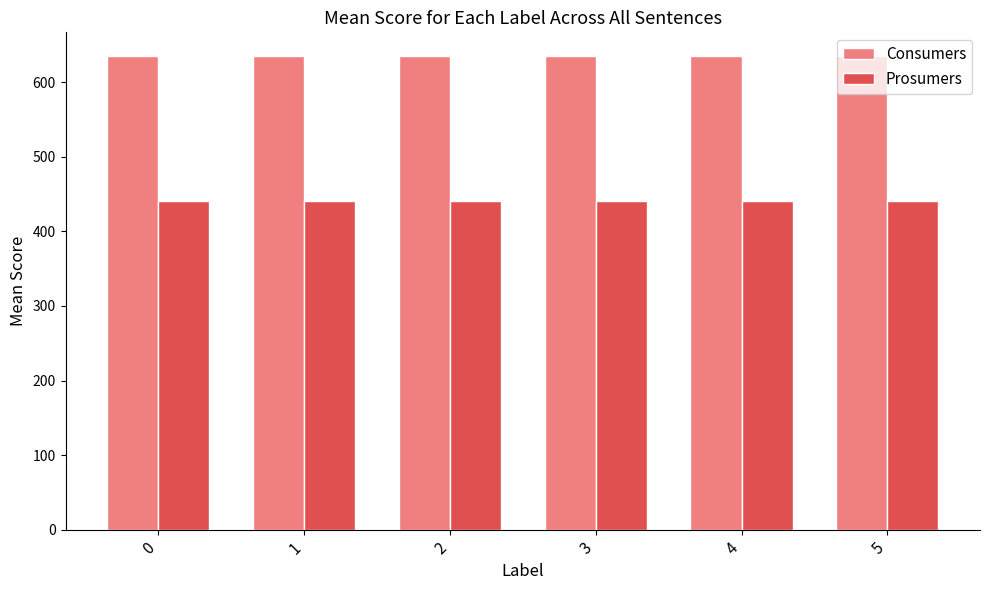

How many series are shown in this chart?

2